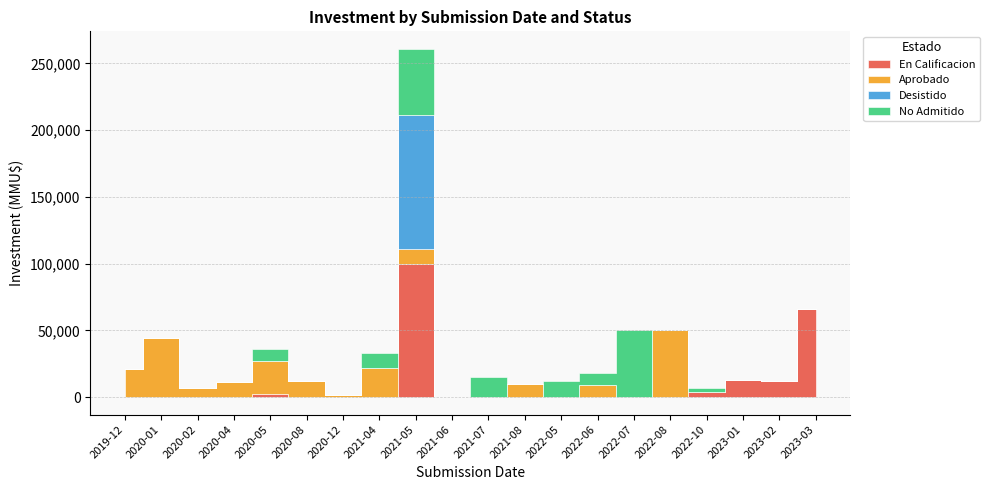

The value of DIA at 2023-01 is 8. True or false?

False